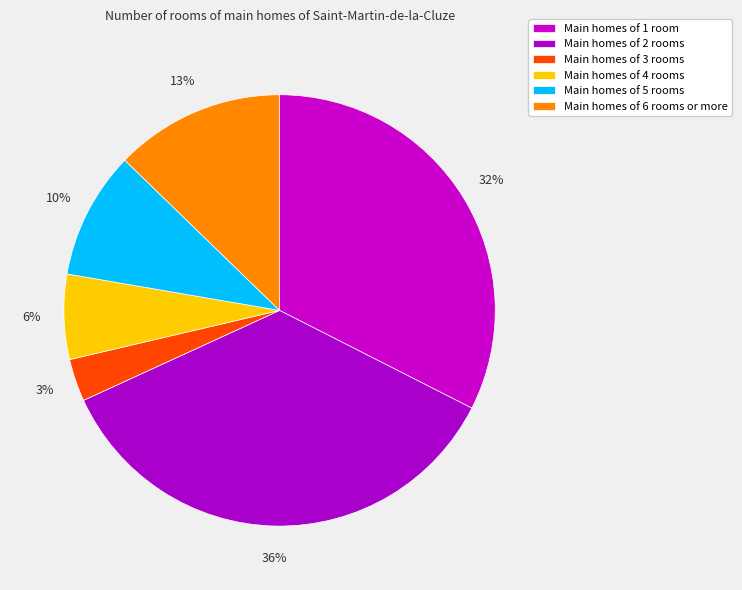

Is there a majority slice in this chart?

No